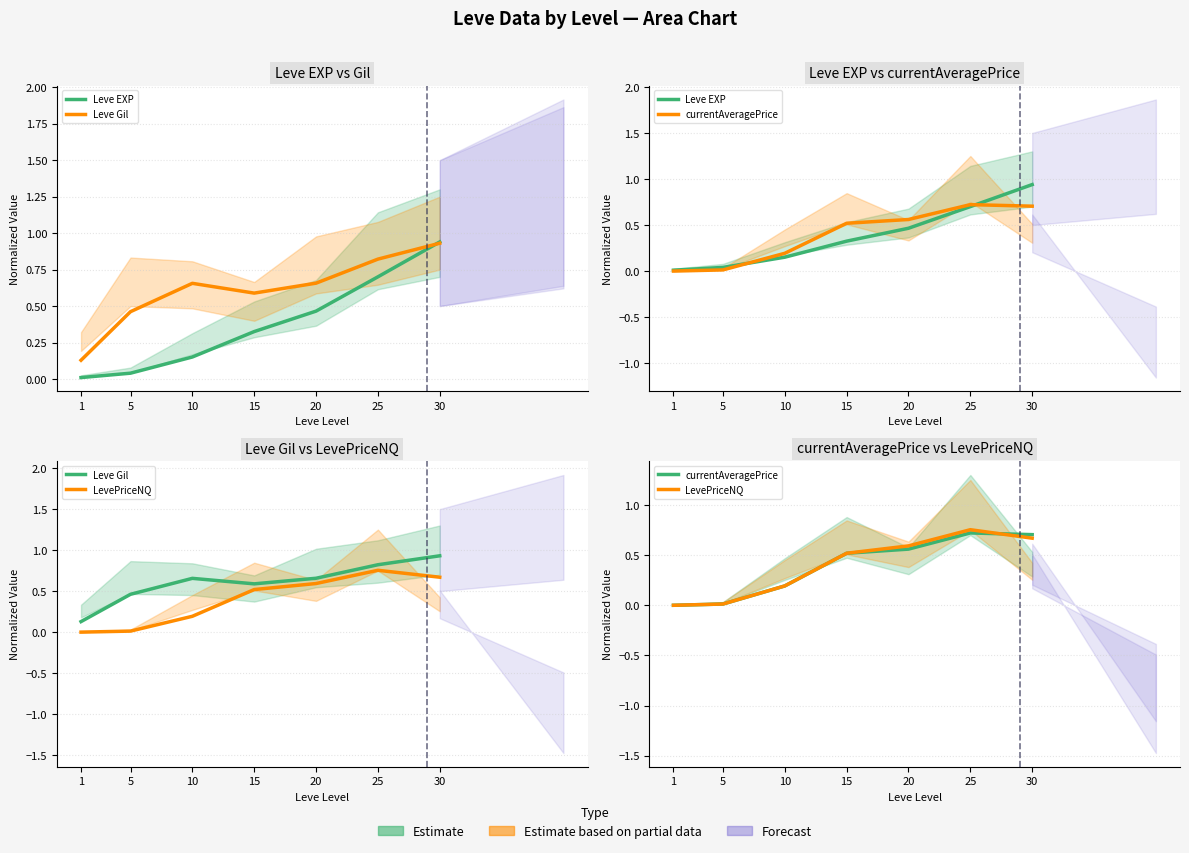

What is the spread (max minus min) of values at 20?

0.2